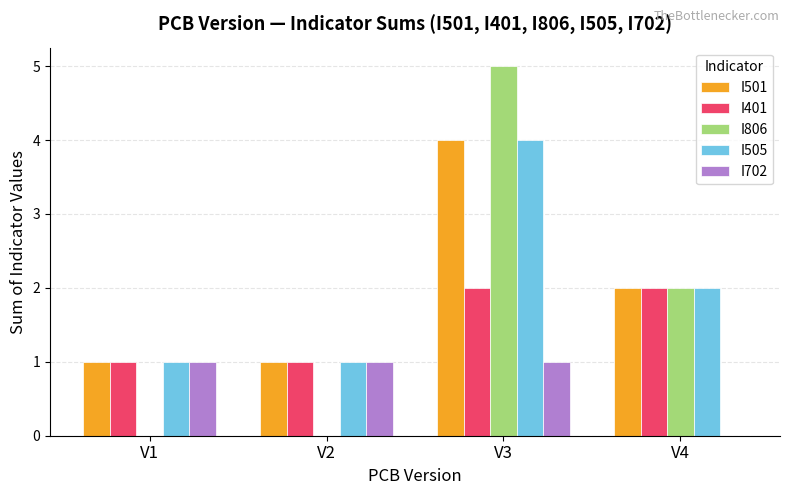

What is the sum of the I501 values at V4 and V2?

3